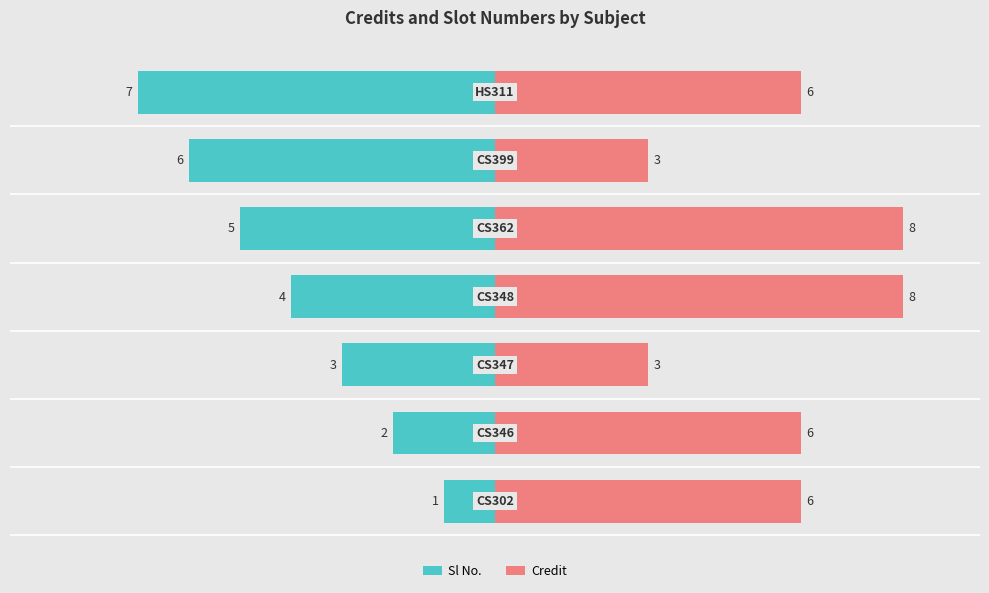

The value of Sl No. at 5 is -10. True or false?

False